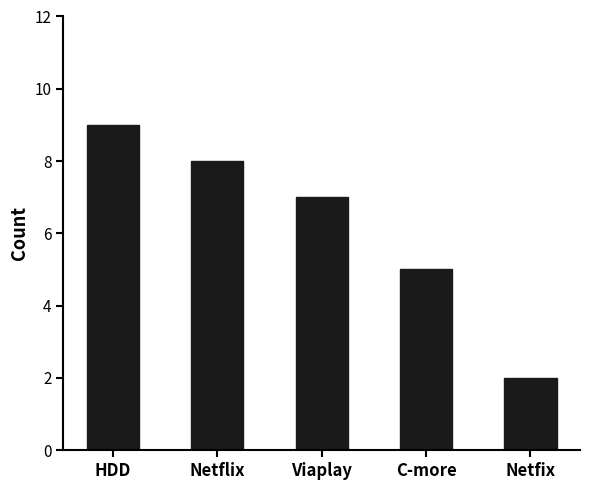

The value at Netflix is 13. True or false?

False